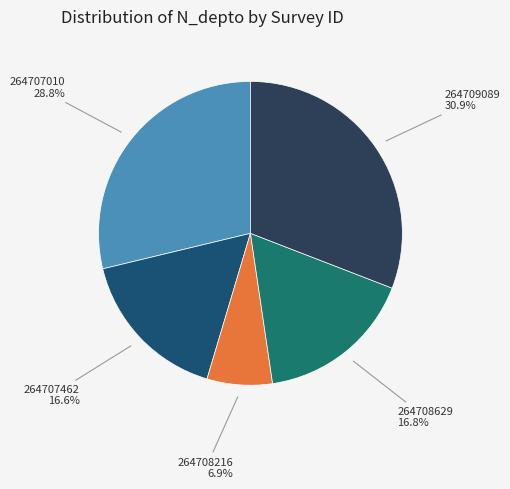

Is there a majority slice in this chart?

No